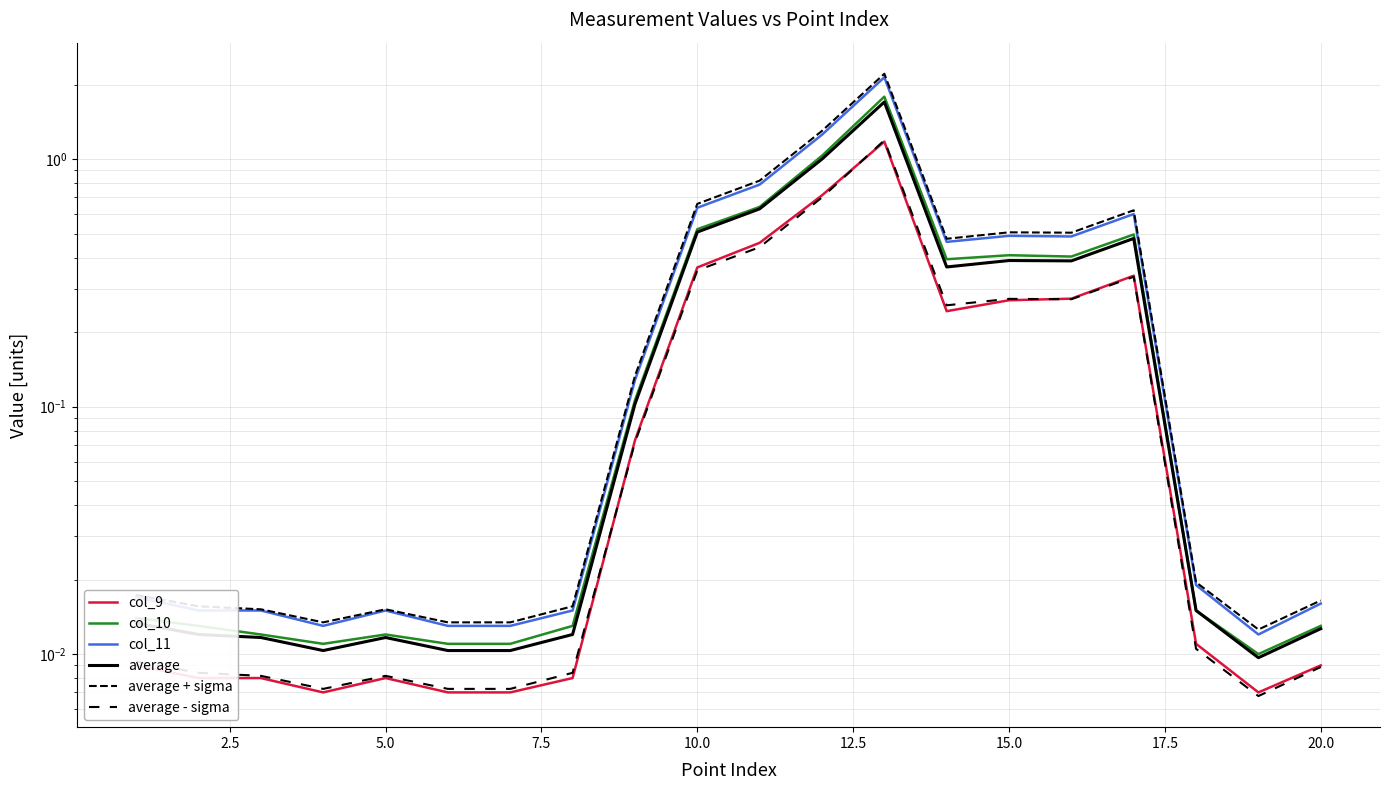

Is the value of col_11 at 10.0 greater than the value of average - sigma at 17.5?

Yes